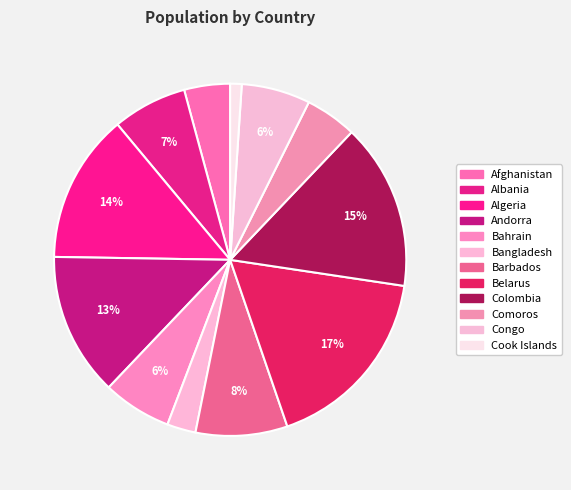

Between Colombia and Bangladesh, which is larger?

Colombia